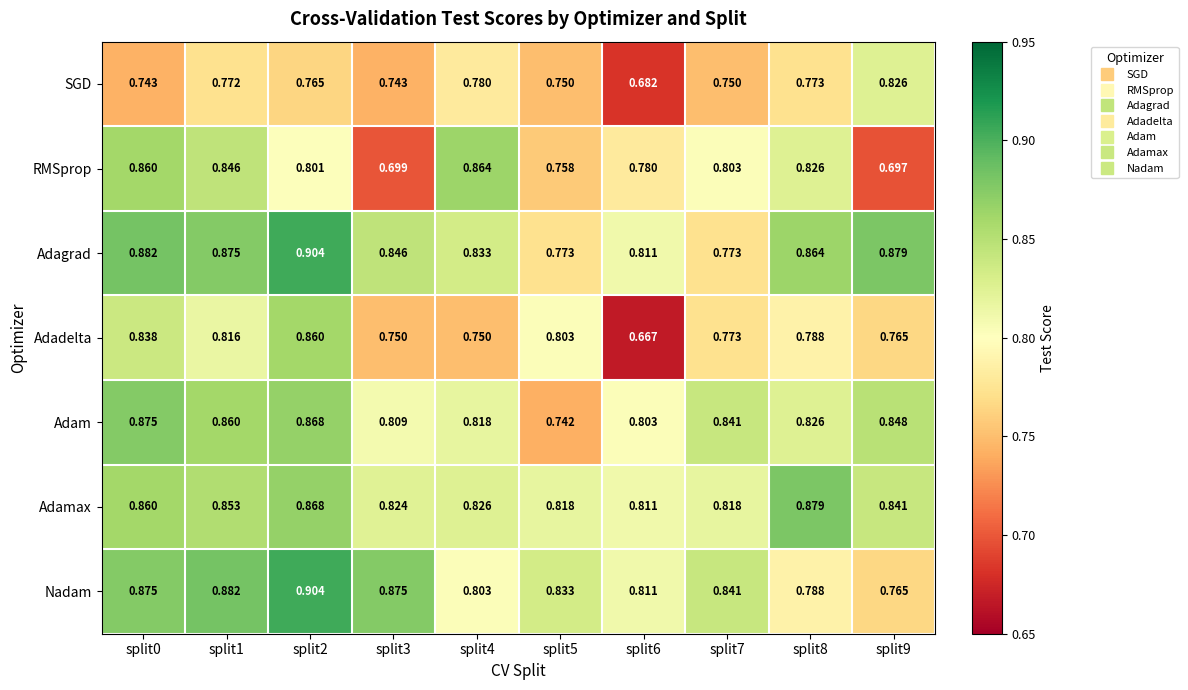

At split4, list the series in order from largest to smallest.

RMSprop, Adagrad, Adamax, Adam, Nadam, SGD, Adadelta